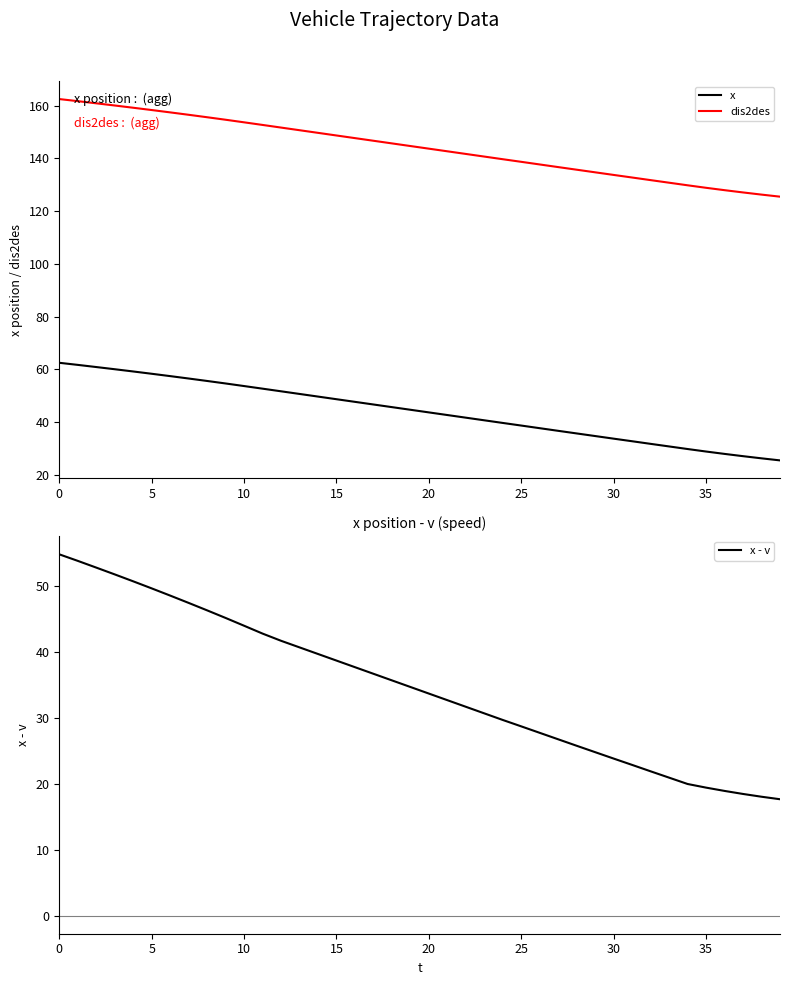

Reading left to right, transcribe all the data shown in this chart.

x: 62.5	61.7	60.9	60.0	59.2	58.3	57.4	56.5	55.6	54.6	53.6	52.6	51.6	50.6	49.6	48.6	47.6	46.6	45.6	44.6	43.6	42.6	41.6	40.6	39.6	38.7	37.7	36.7	35.7	34.7	33.7	32.7	31.7	30.7	29.8	28.8	27.9	27.1	26.2	25.4
dis2des: 162.5	161.7	160.9	160.0	159.2	158.3	157.4	156.5	155.6	154.6	153.7	152.7	151.7	150.7	149.7	148.7	147.7	146.7	145.7	144.7	143.7	142.7	141.7	140.7	139.7	138.7	137.7	136.7	135.7	134.7	133.7	132.7	131.7	130.8	129.8	128.8	127.9	127.1	126.2	125.5
x - v: 54.8	53.8	52.7	51.7	50.7	49.6	48.5	47.4	46.3	45.1	43.9	42.7	41.6	40.6	39.6	38.6	37.6	36.6	35.6	34.6	33.6	32.6	31.6	30.6	29.6	28.7	27.7	26.7	25.7	24.8	23.8	22.8	21.9	20.9	20.0	19.4	18.9	18.4	18.0	17.6